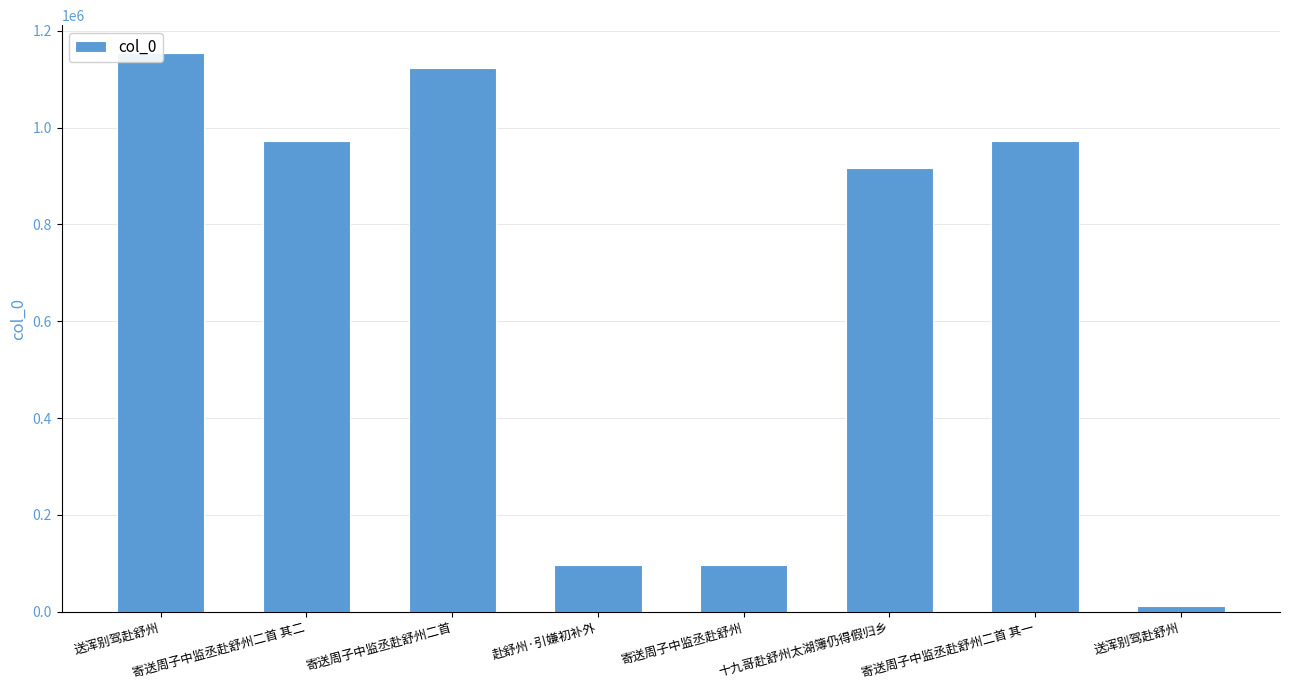

What is the smallest value displayed?

11344